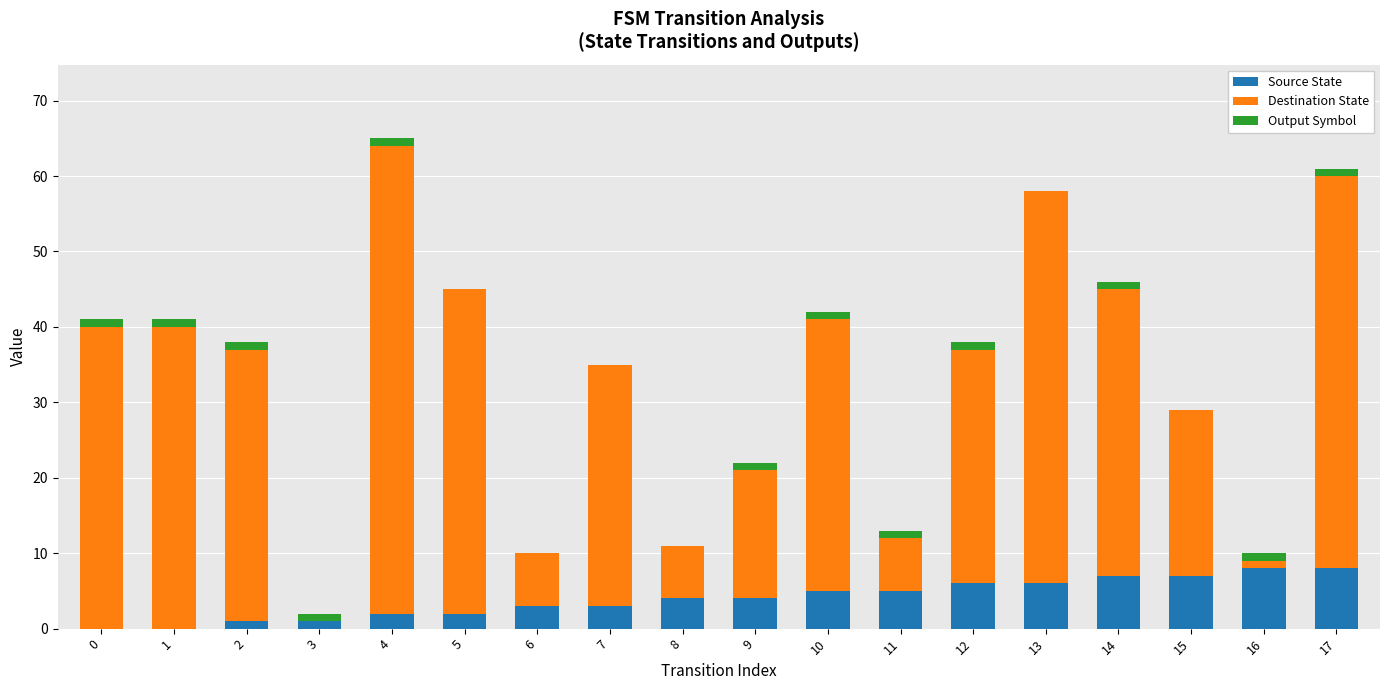

Is it true that Source State equals 8 at 17?

True